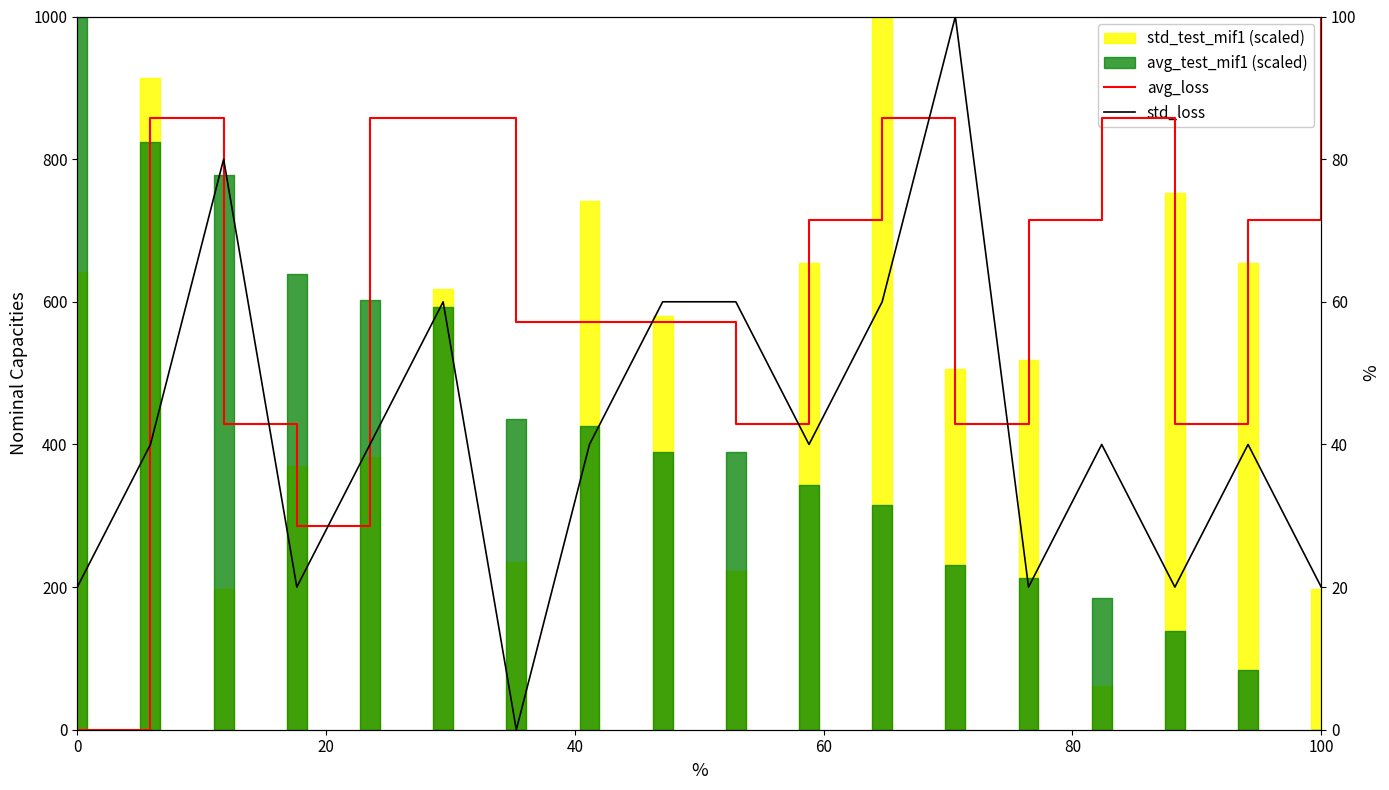

Which series ends up on top after the final intersection of avg_loss and std_loss?

avg_loss